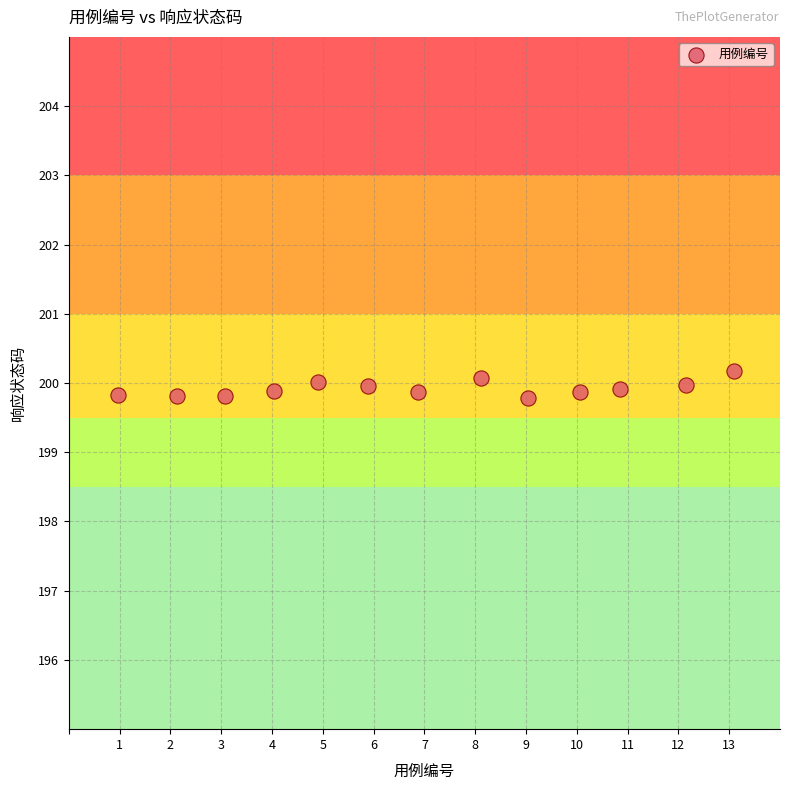

What is the range of X values (max minus min)?

12.1